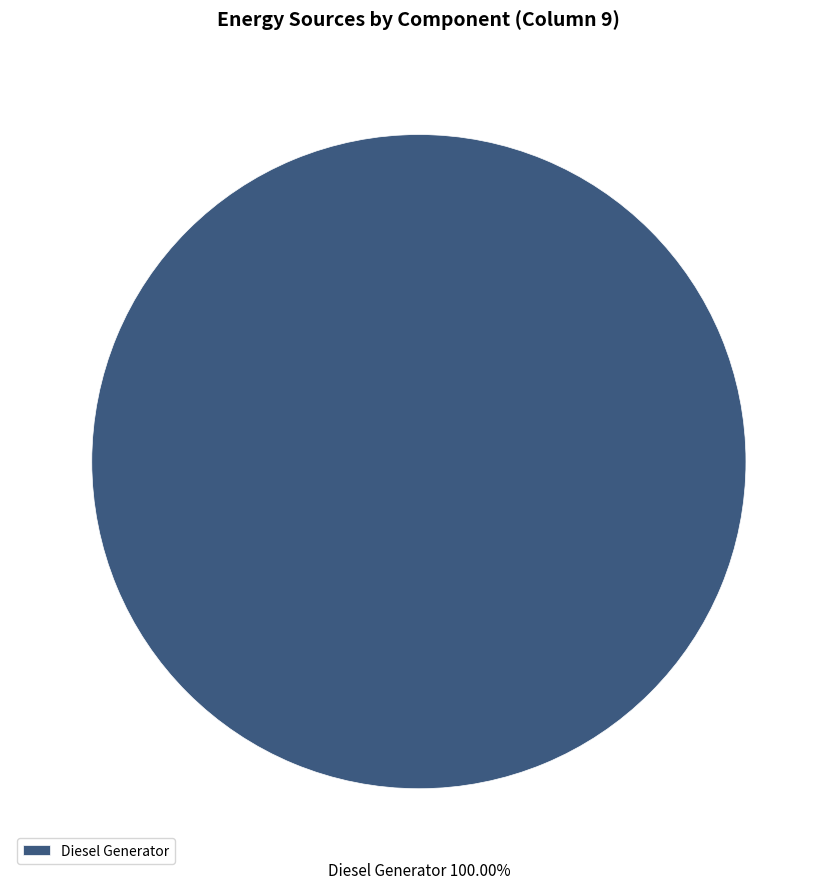

Rank the categories by value from lowest to highest.

Diesel Generator